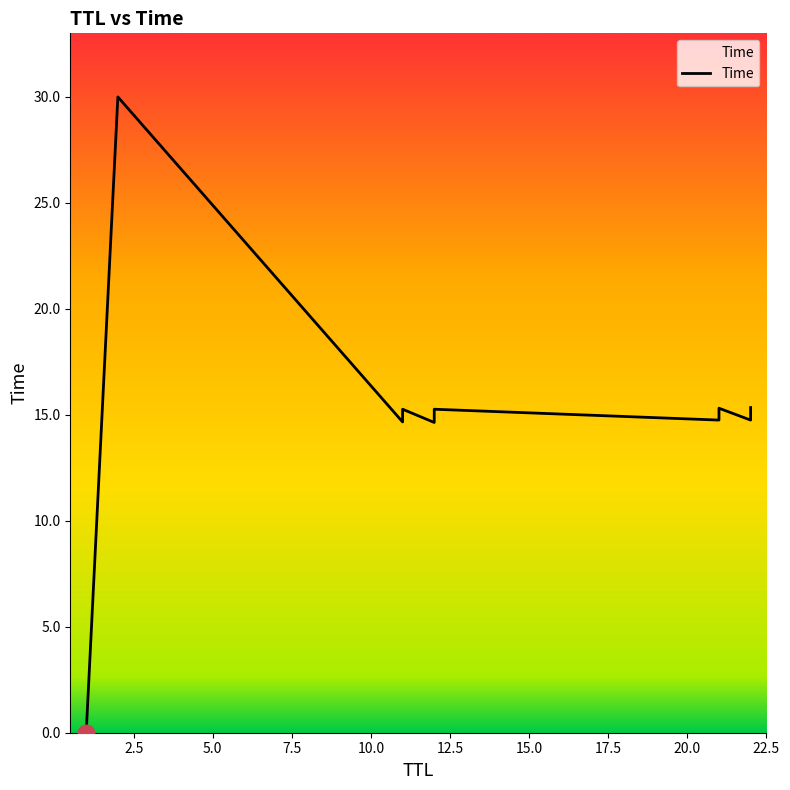

Reading left to right, list all the values displayed in this chart.

0.0	30.0	14.7	15.0	15.3	14.6	15.0	15.3	14.8	15.1	15.3	14.8	15.1	15.3